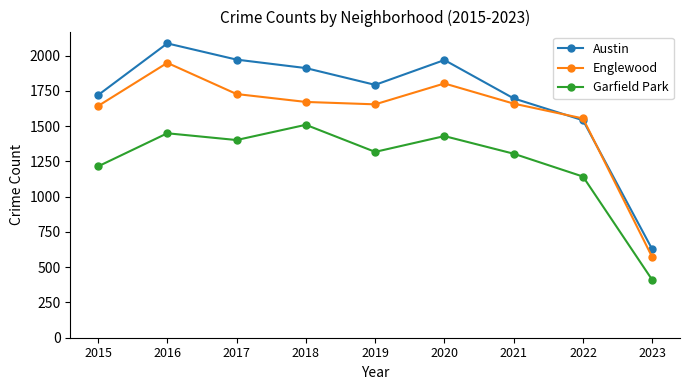

Is it true that Englewood equals 1727 at 2017?

True